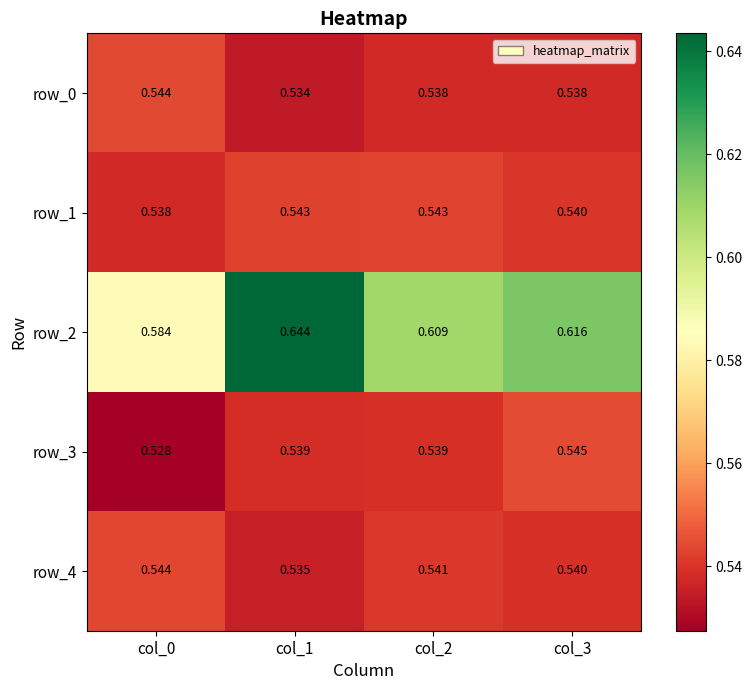

Count the row_0 values in the range 0 to 1.

4